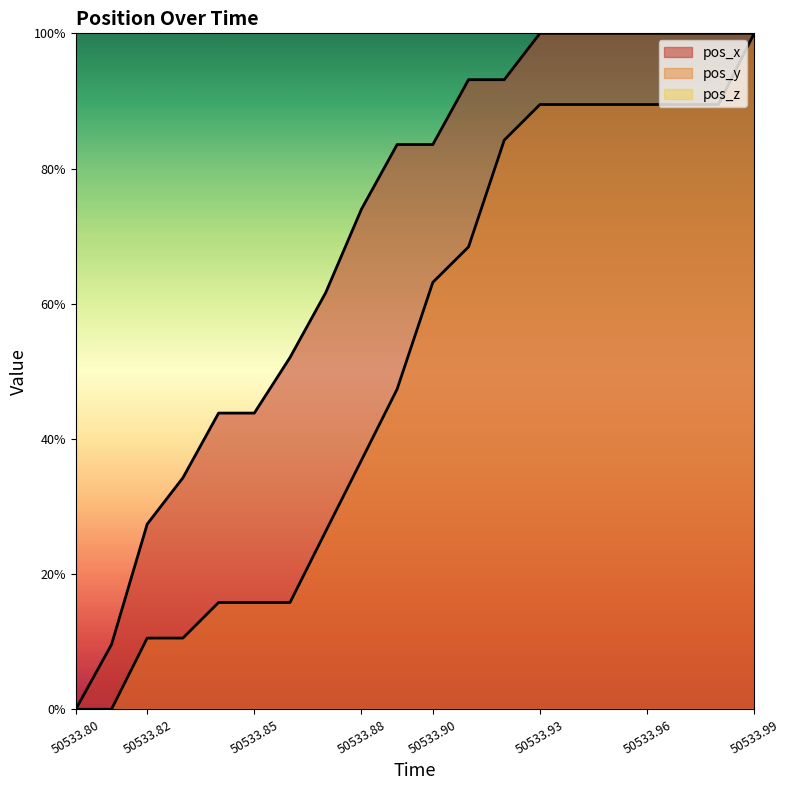

What is the difference between the maximum and minimum values in the pos_y series?

1.0